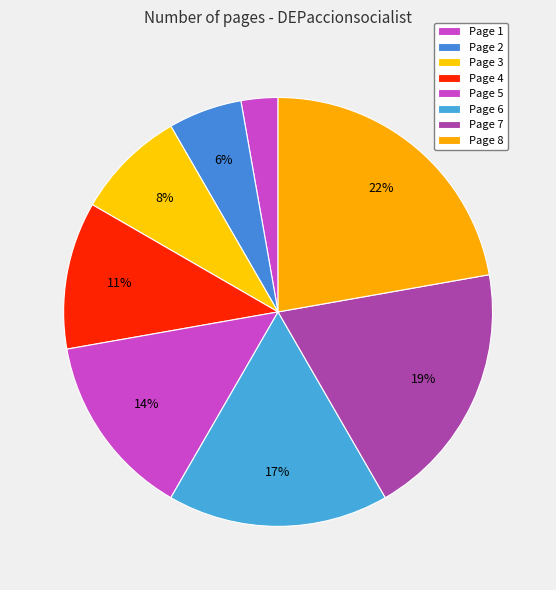

Approximately how many times larger is the value at Page 7 compared to Page 2?

3.5